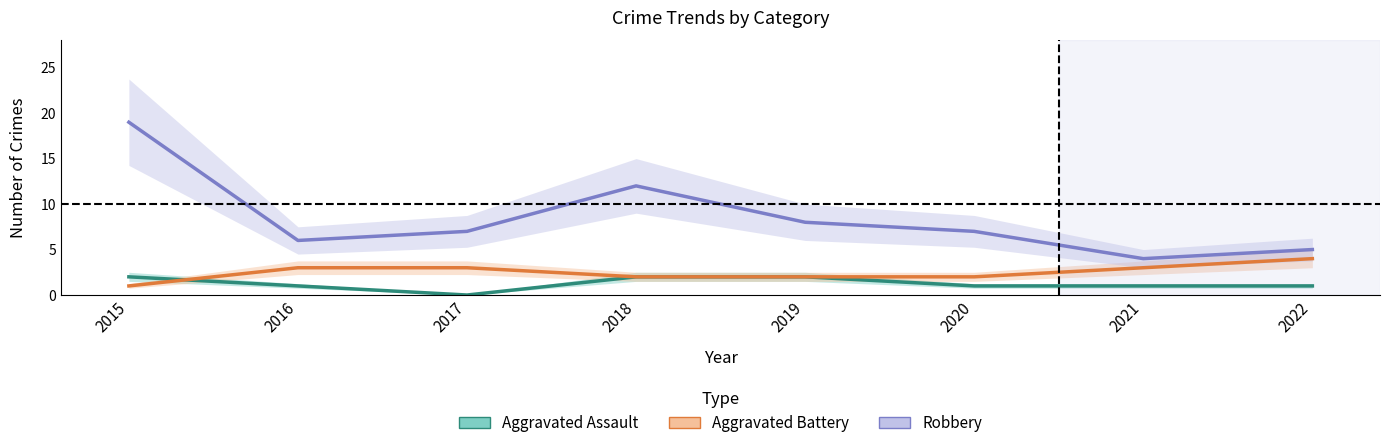

Which label corresponds to the smallest value in the chart?

2017